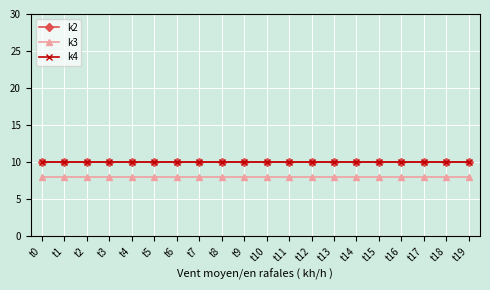

What are all the series names shown in the legend?

k2, k3, k4